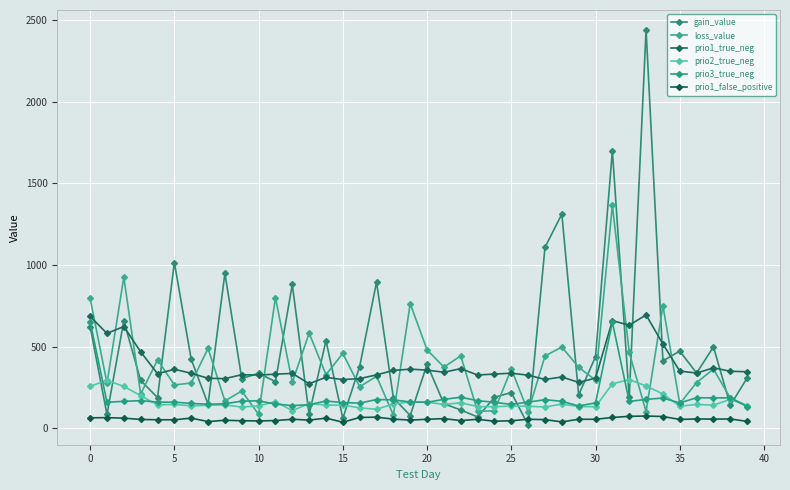

Does the chart display data point markers on the line(s)?

Yes